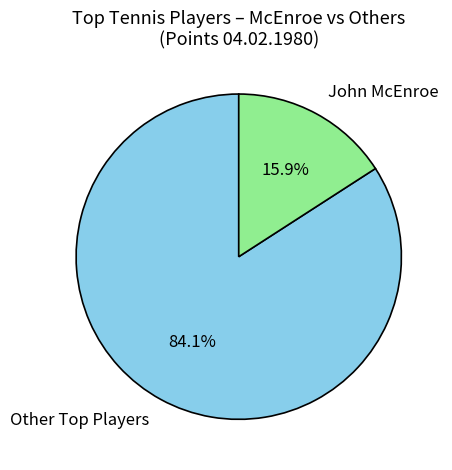

What percentage is NOT represented by John McEnroe?

84.1%